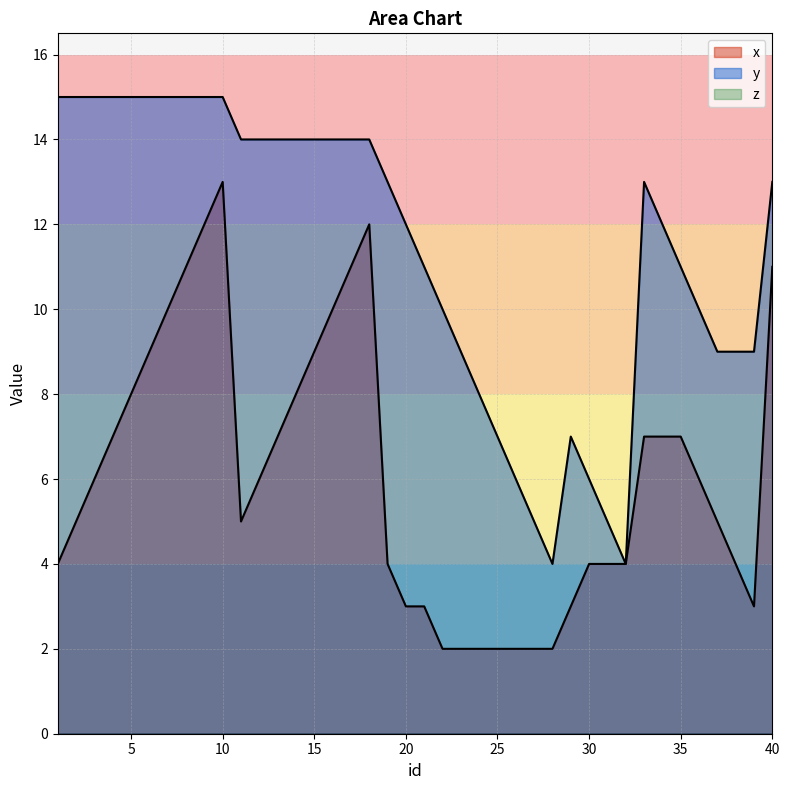

What is the sum of the x values at 15 and 34?

16